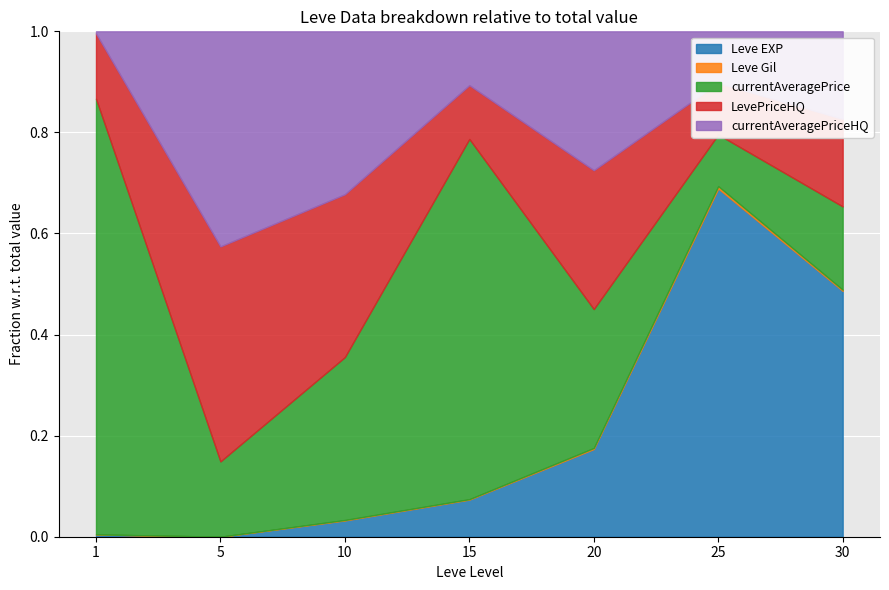

Is it true that currentAveragePriceHQ equals 6995 at 25?

True